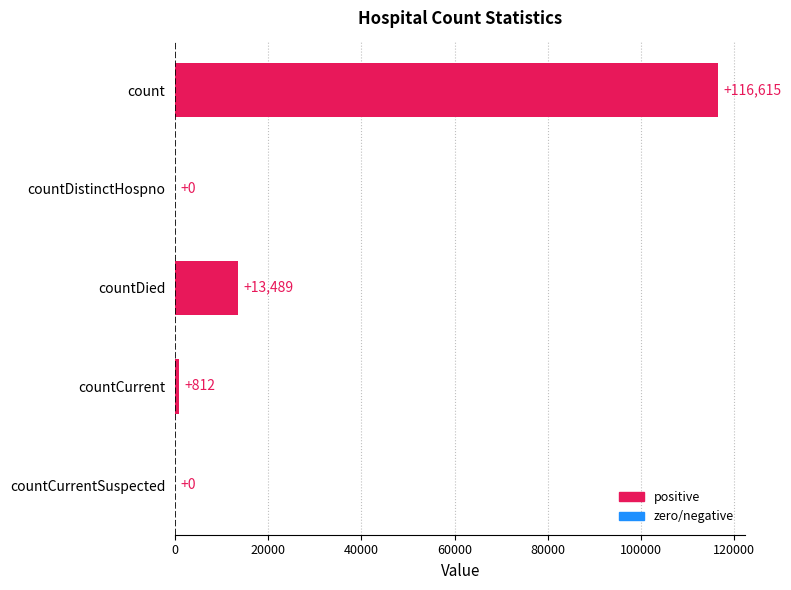

Does the chart contain stacked bars?

No